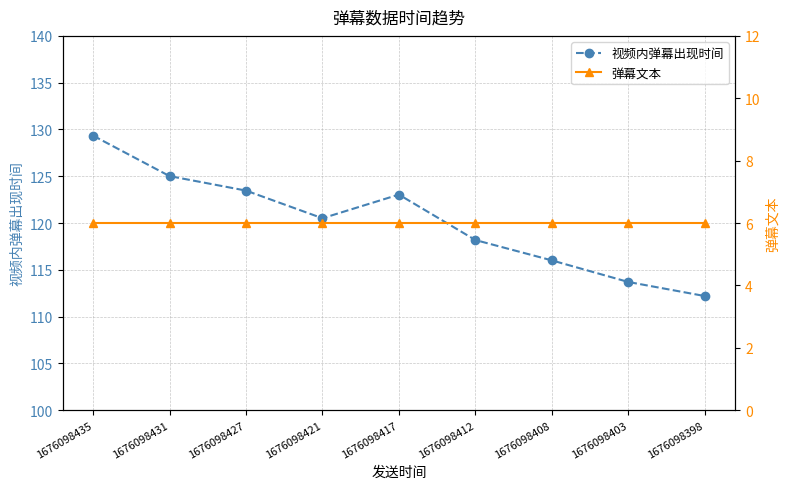

Which has a higher value, 1676098435 or 1676098398?

1676098435